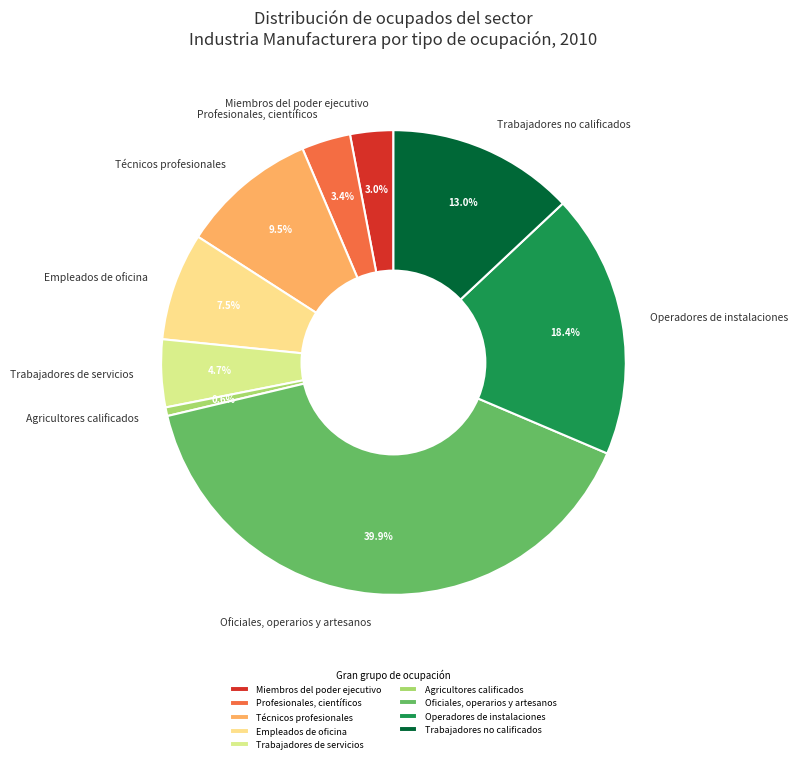

Is there any slice that represents more than half of the pie?

No